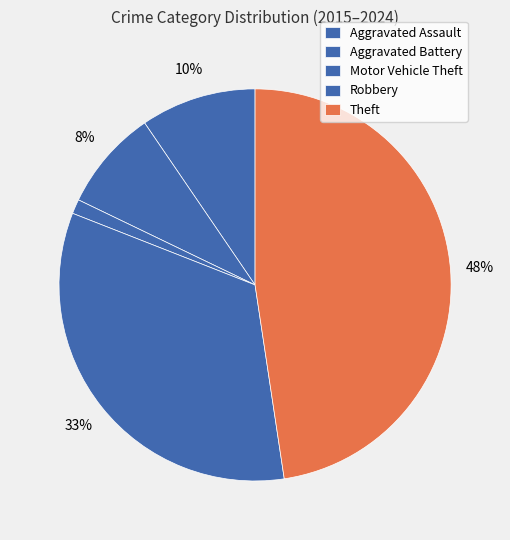

To the nearest percent, what is the combined percentage of Robbery and Motor Vehicle Theft?

35%